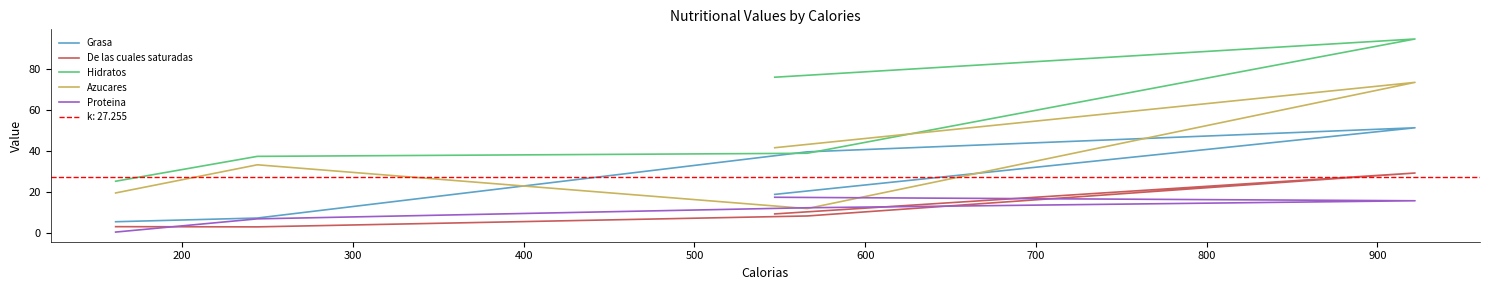

True or false: Proteina has more than 2 points higher than both neighbors.

False